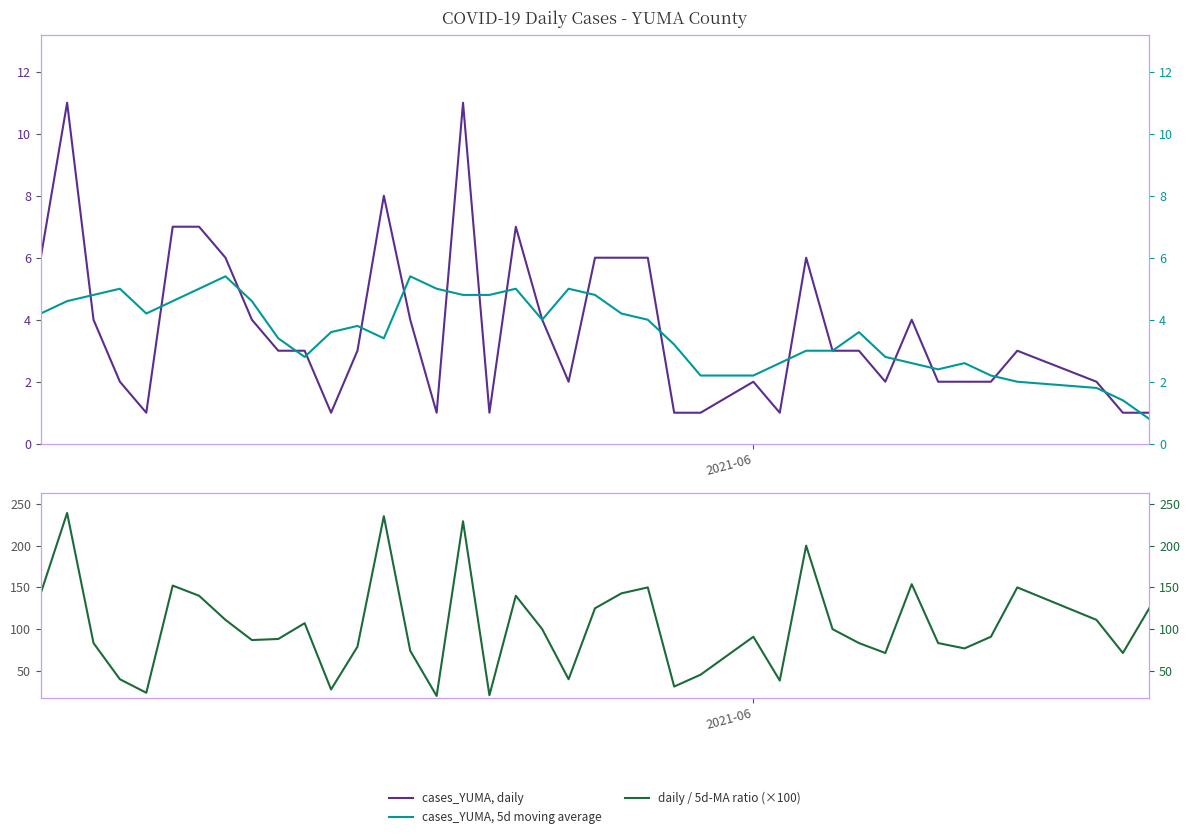

True or false: cases_YUMA, daily and daily / 5d-MA ratio (×100) cross at least once.

False